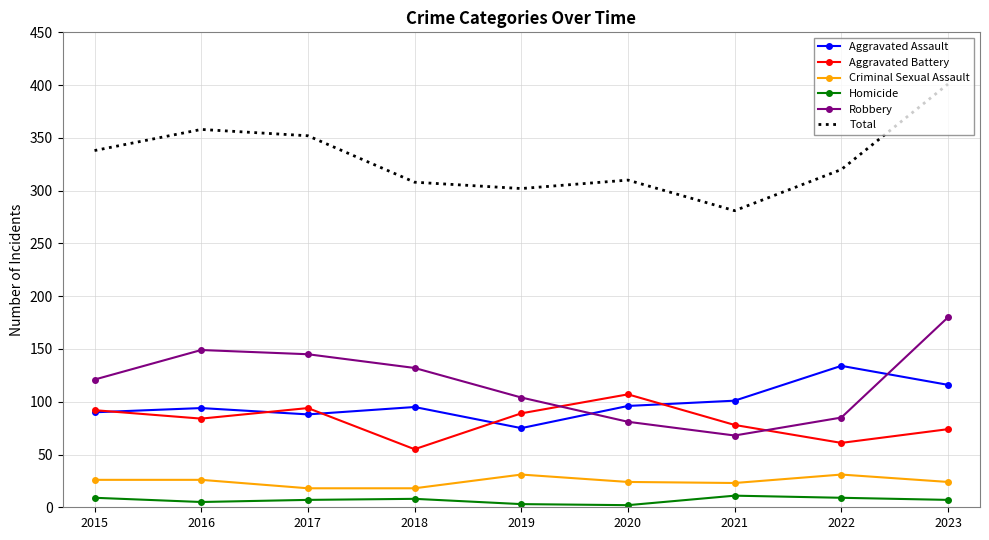

The value of Aggravated Assault at 2015 is 90. True or false?

True